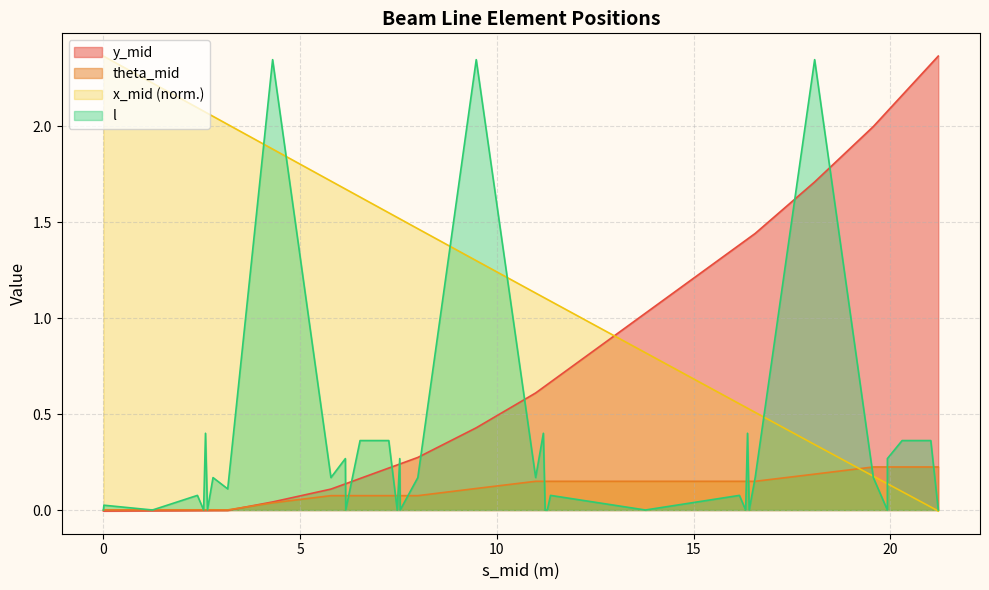

True or false: x_mid (norm.) and y_mid intersect in this chart.

True